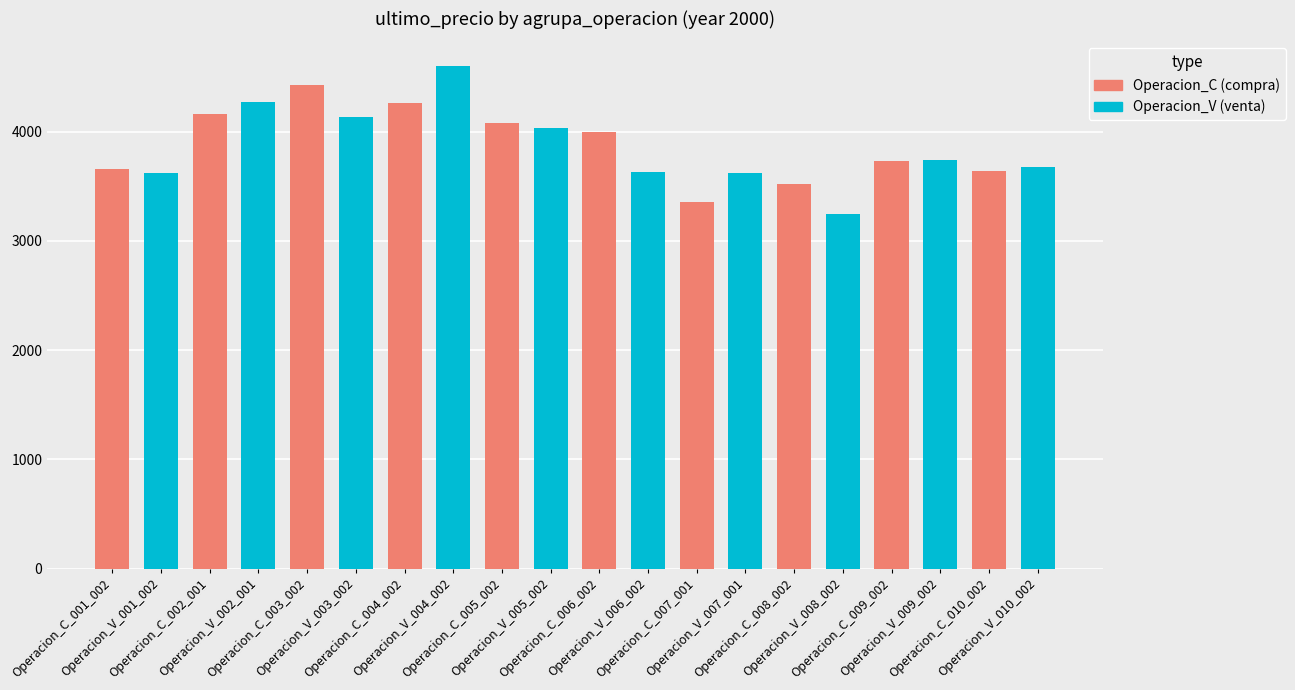

What position from the right is Operacion_C_005_002?

12